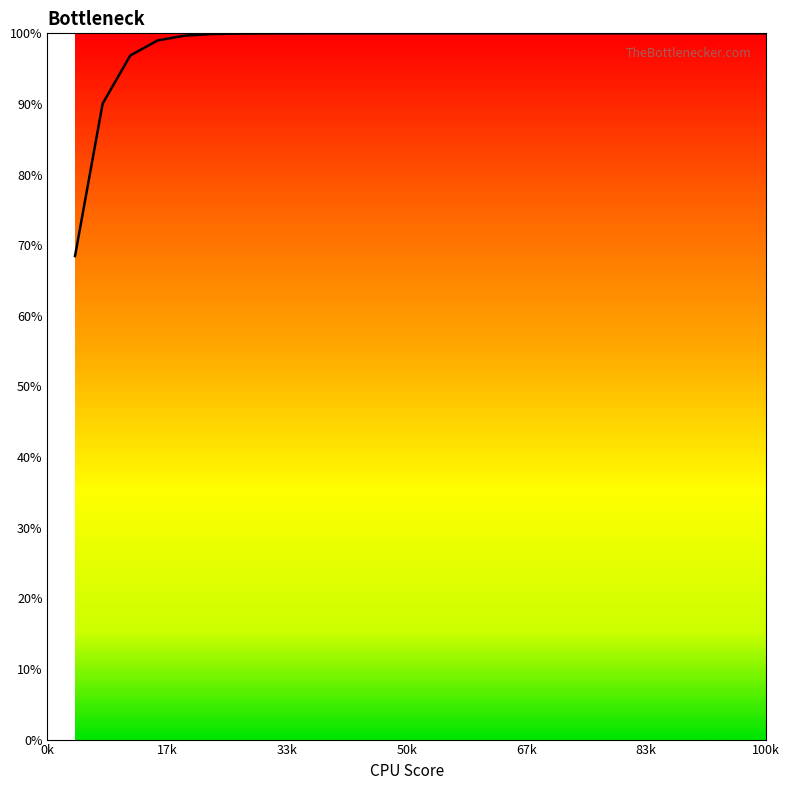

What is the minimum value shown in the chart?

68.5